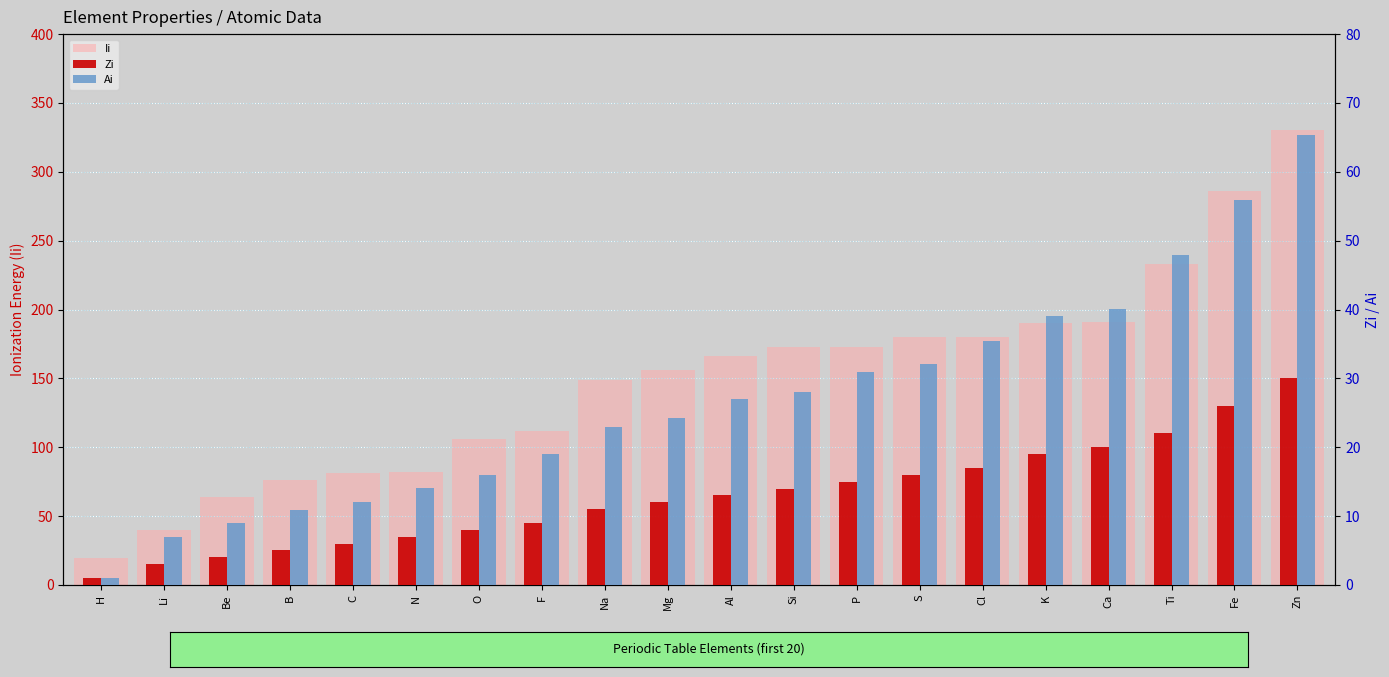

How many distinct data groups are displayed?

3